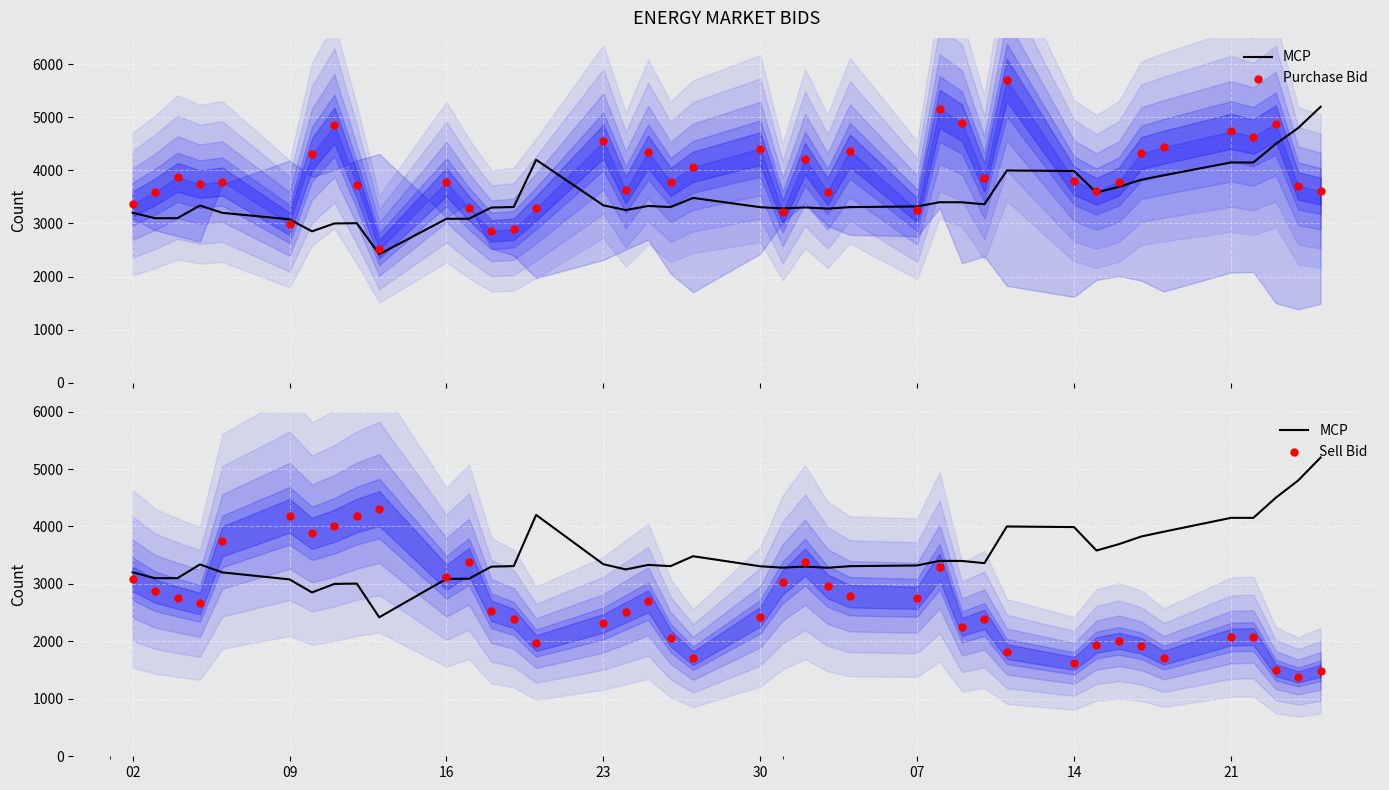

Which series has the largest total across all categories?

Purchase Bid